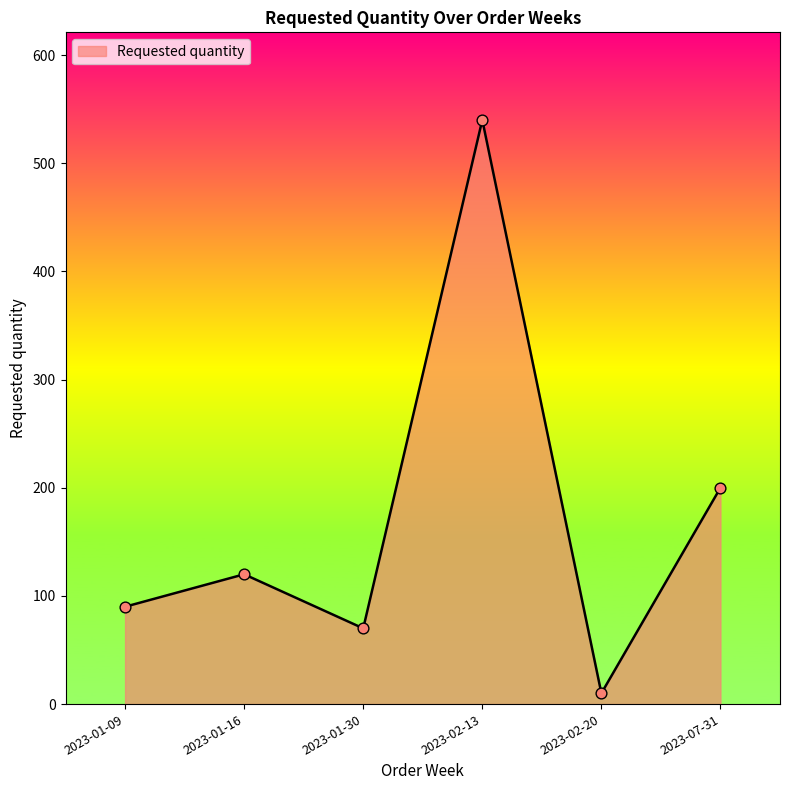

What is the ratio of the value at 2023-02-13 to the value at 2023-01-16?

4.5